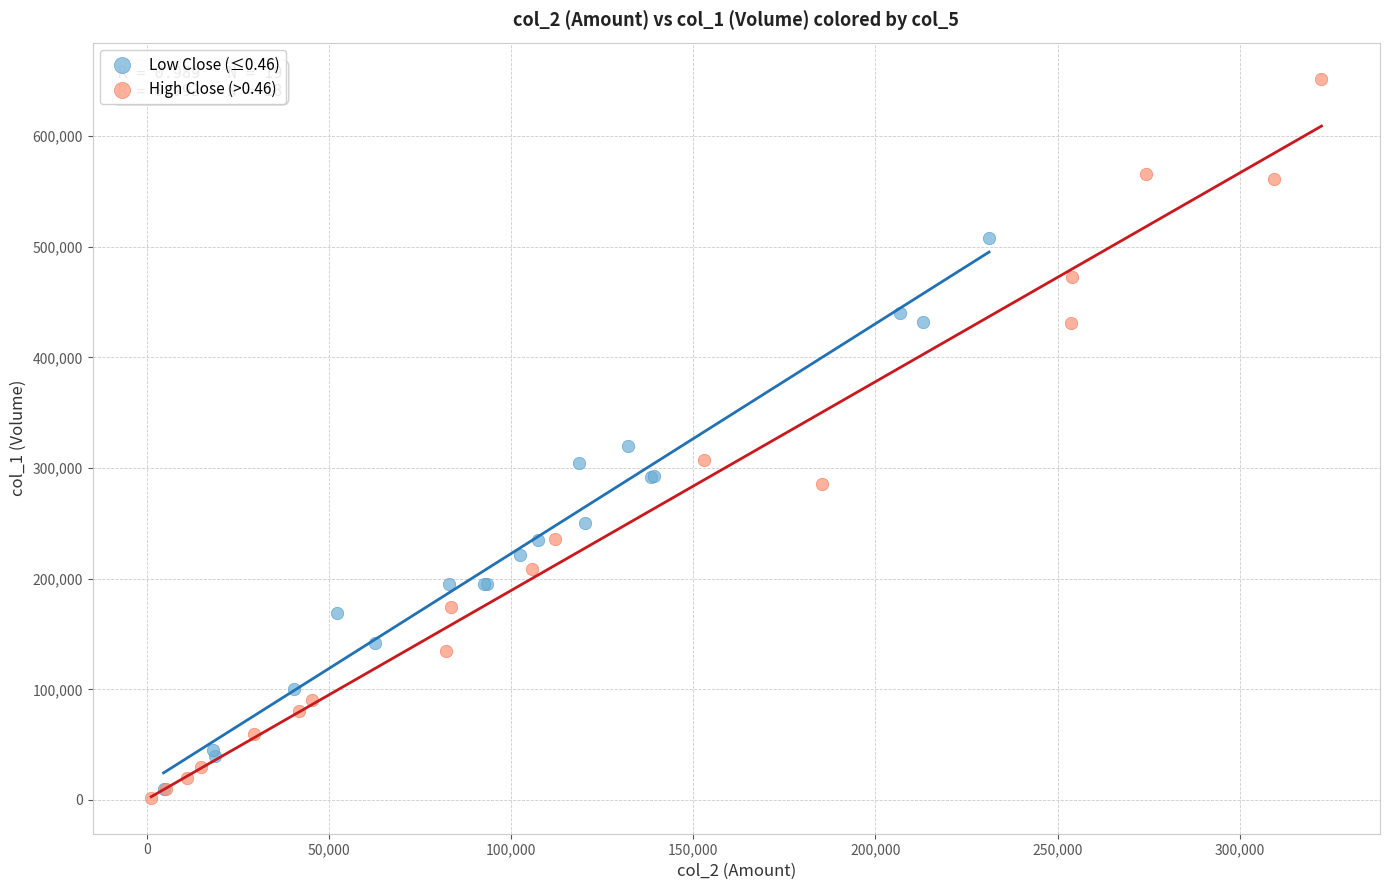

Which series has the widest spread of Y values?

High Close (>0.46)